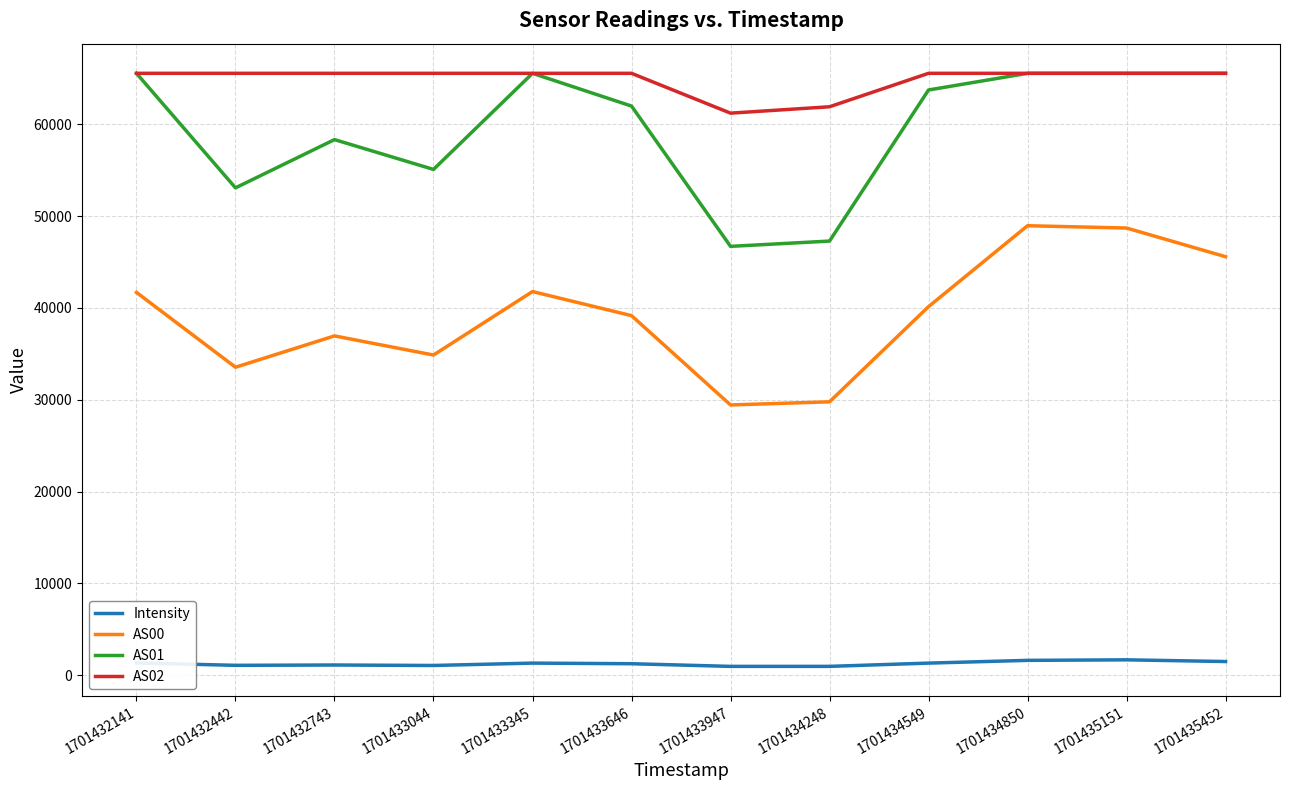

What is the highest value of the AS01 series?

65535.0